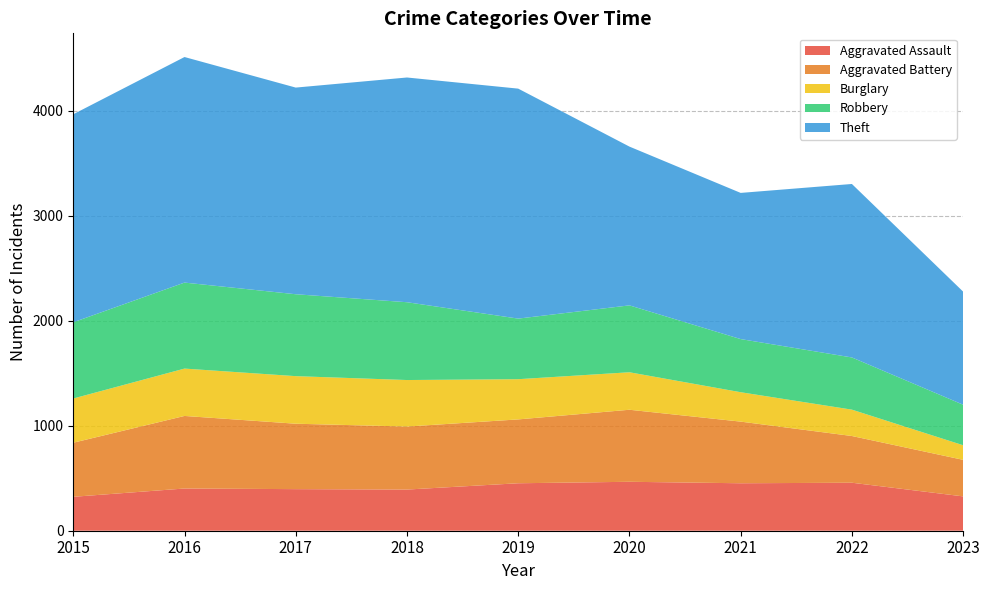

Reading right to left, extract all data points from this chart.

Aggravated Assault: 327	457	452	466	452	392	396	402	323
Aggravated Battery: 348	445	587	686	608	600	623	691	515
Burglary: 139	251	280	357	383	443	453	451	421
Robbery: 386	497	506	637	577	741	780	819	726
Theft: 1077	1652	1392	1512	2190	2140	1968	2148	1981